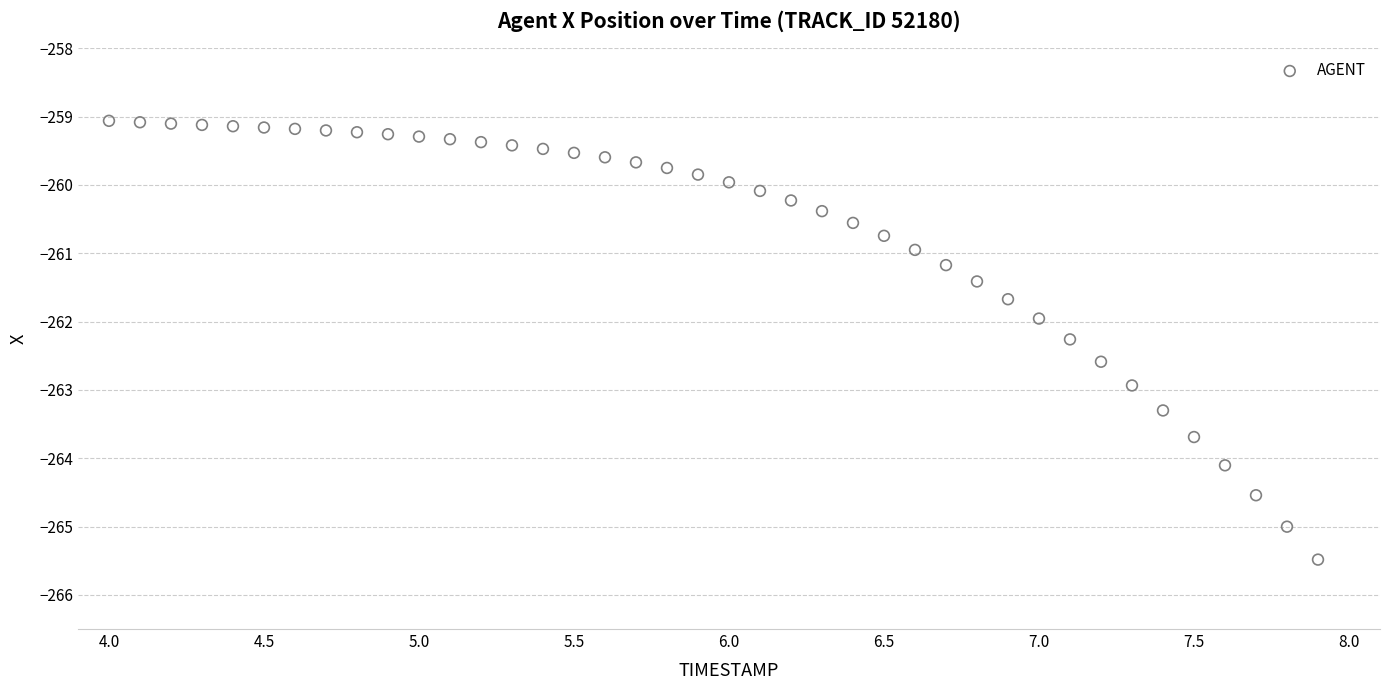

What is the range of X values (max minus min)?

3.9